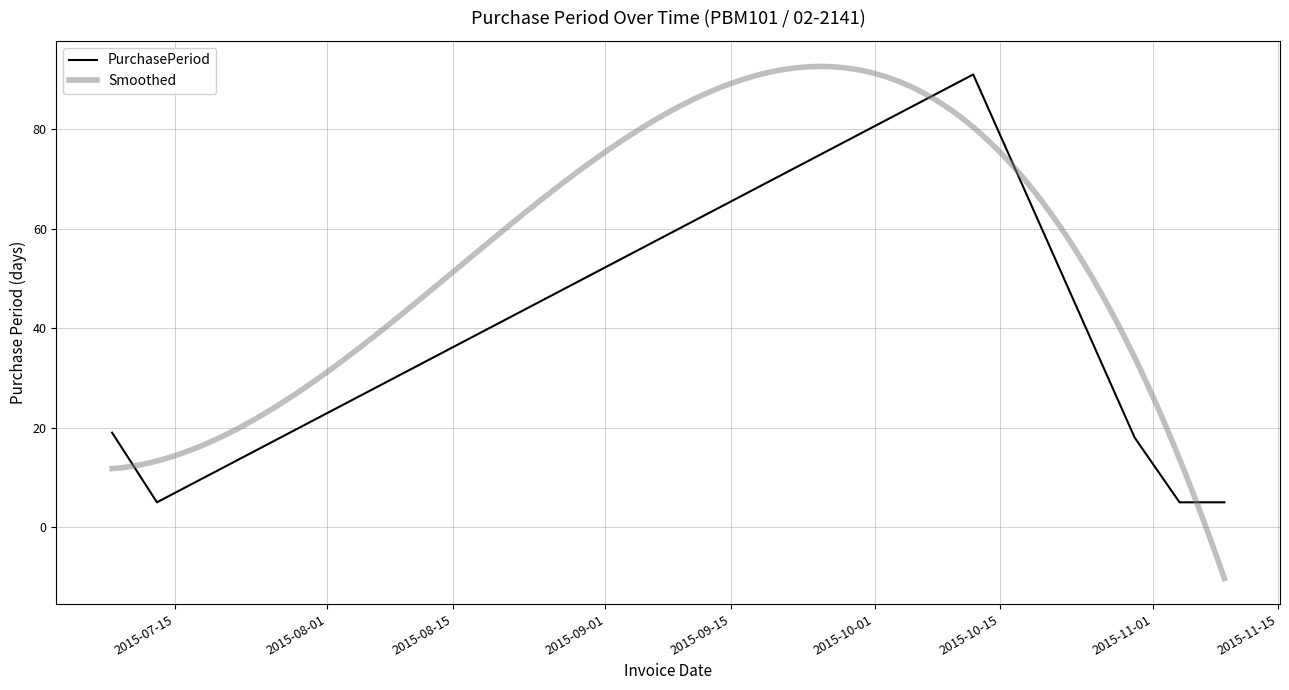

Rank the categories by value from lowest to highest.

2015-07-13, 2015-11-04, 2015-11-09, 2015-10-30, 2015-07-08, 2015-10-12